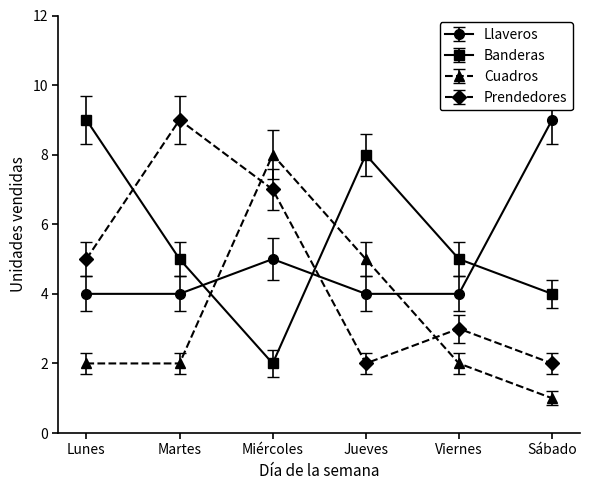

Does the chart have visible grid lines?

No